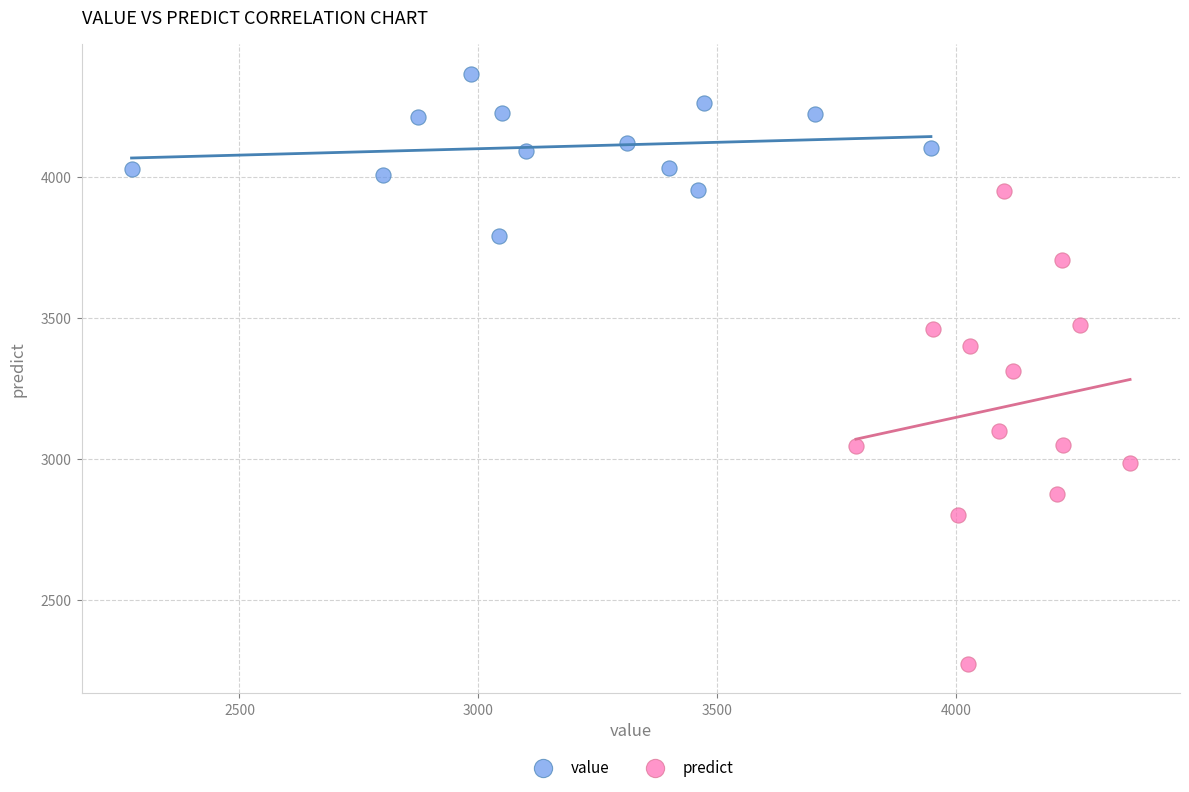

Which series reaches the minimum Y coordinate?

predict